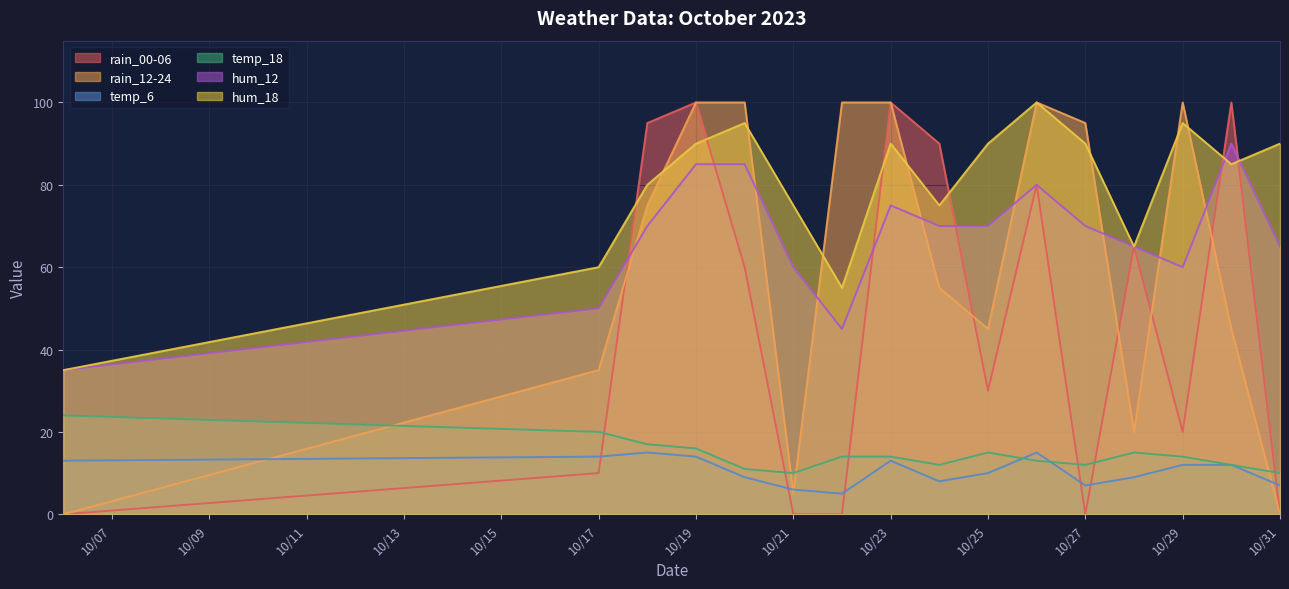

True or false: rain_12-24 has more than 2 points higher than both neighbors.

False